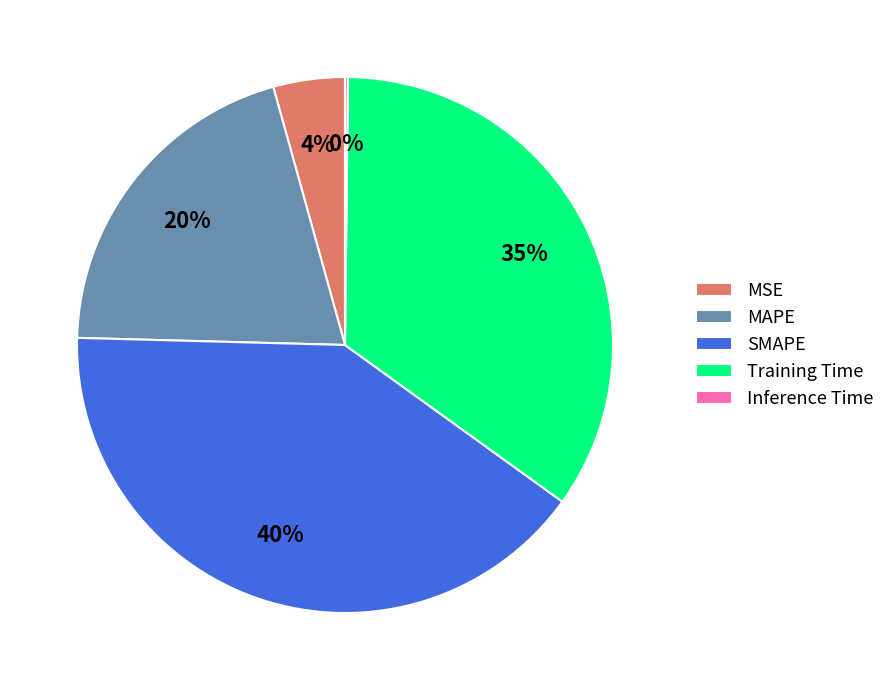

To the nearest percent, what is the difference between the largest and smallest slice percentages?

40%